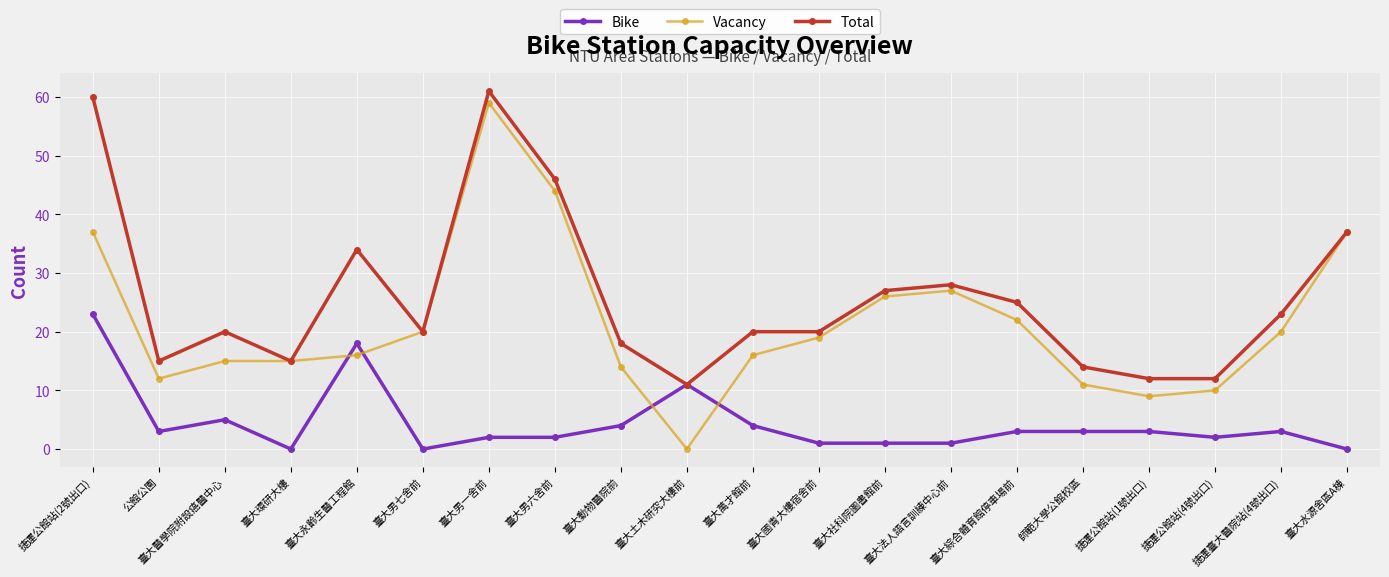

Which series changed the most between 臺大醫學院附設癌醫中心 and 臺大法人語言訓練中心前?

Vacancy